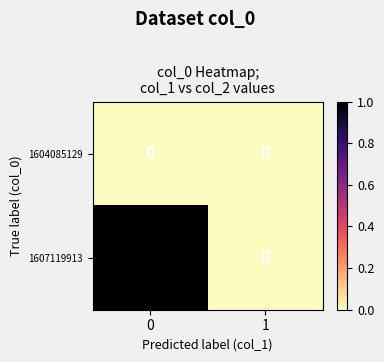

What is the maximum value shown in the chart?

1